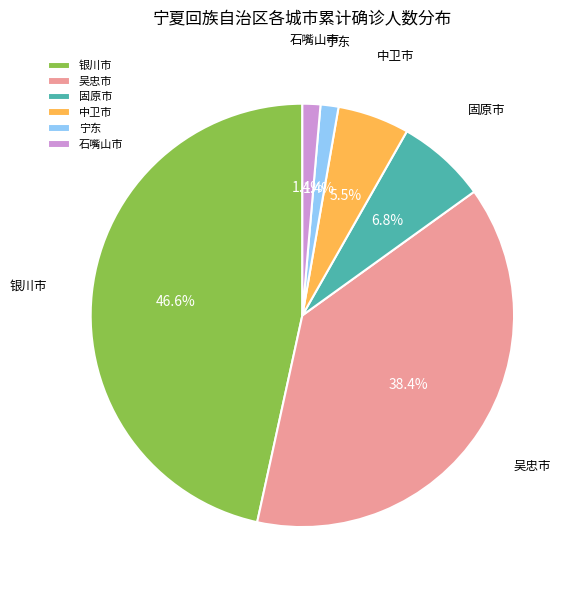

What percentage do 固原市 and 中卫市 together represent?

12.3%